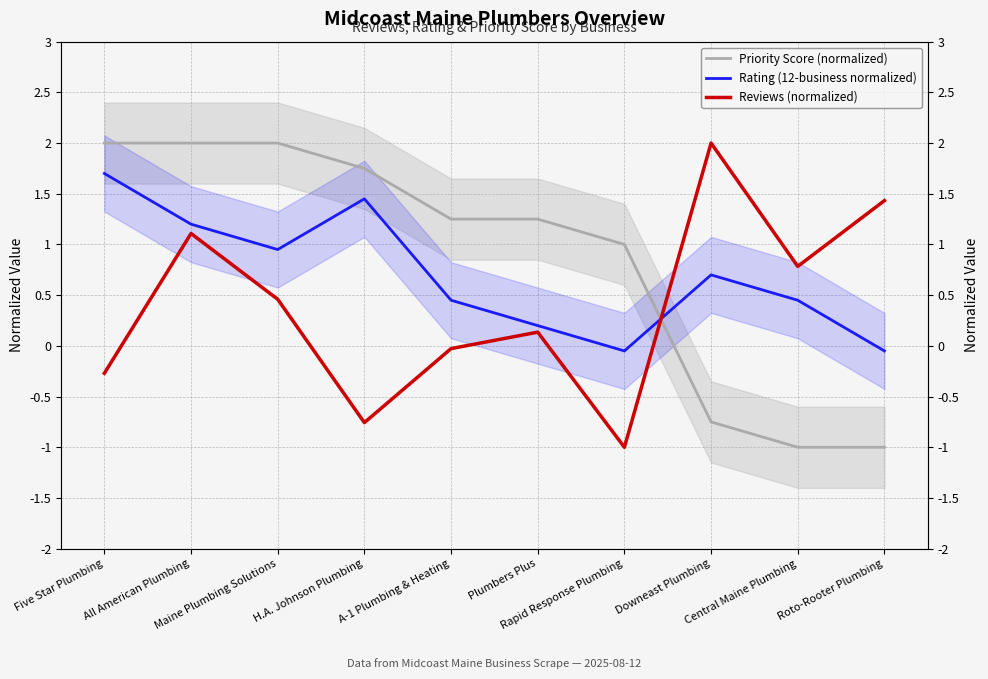

How many values in the Rating (12-business normalized) series exceed 0?

8